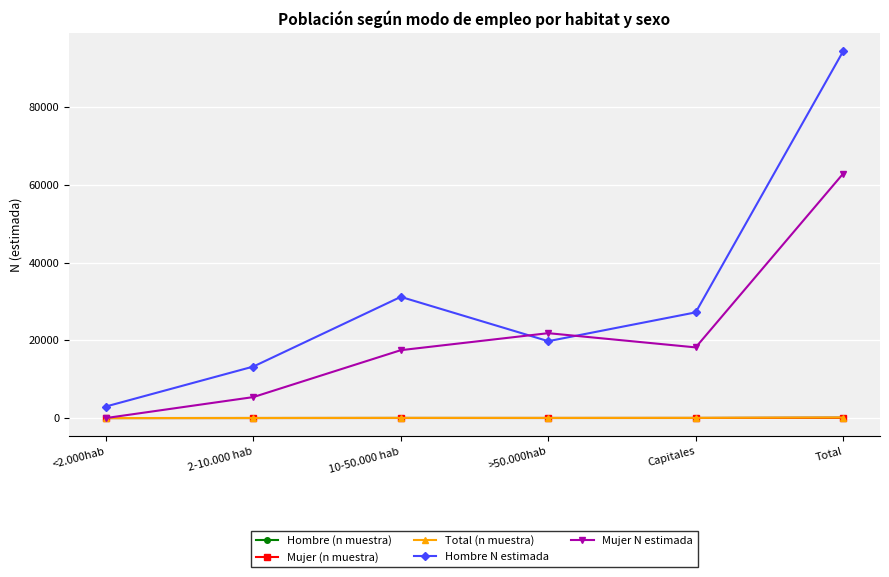

How many lines are shown in the chart?

5